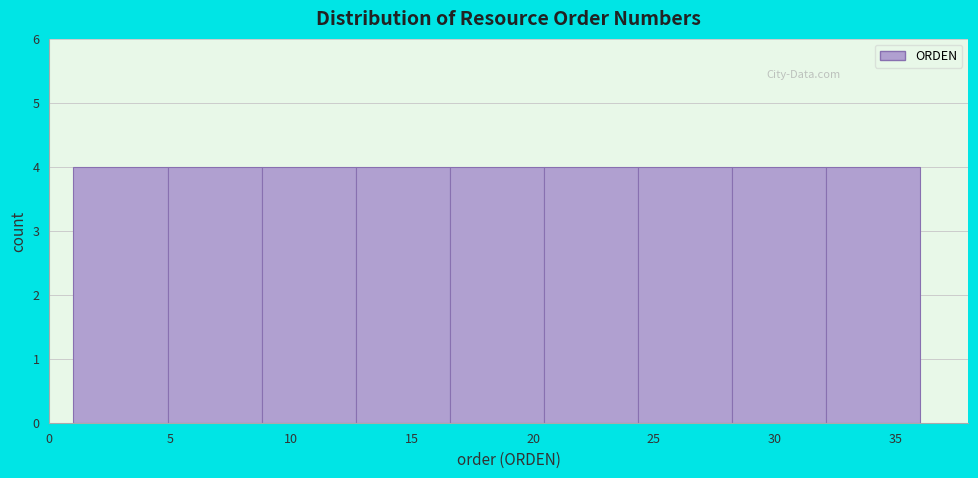

What is the height of the bar covering 24.5 to 28.0 on the x-axis? Neither the bar edges nor the heights are printed on the chart, so give them approximately, as read against the axes.

4